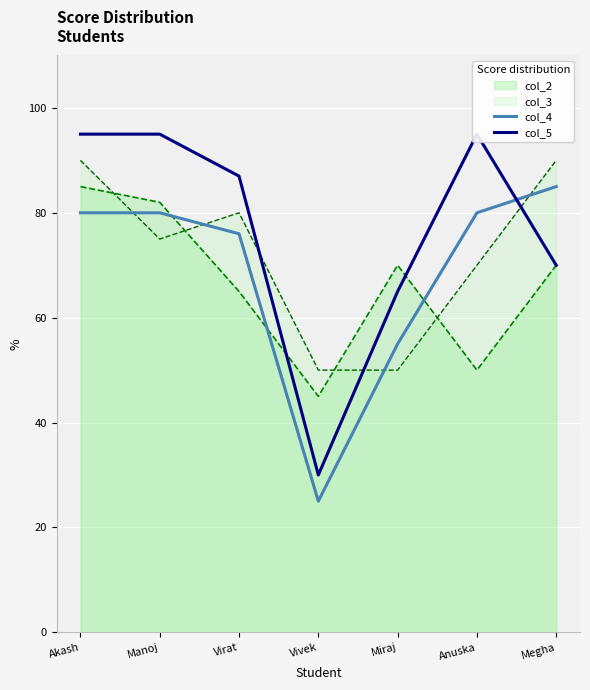

At which label is col_5 closest to 62?

Miraj